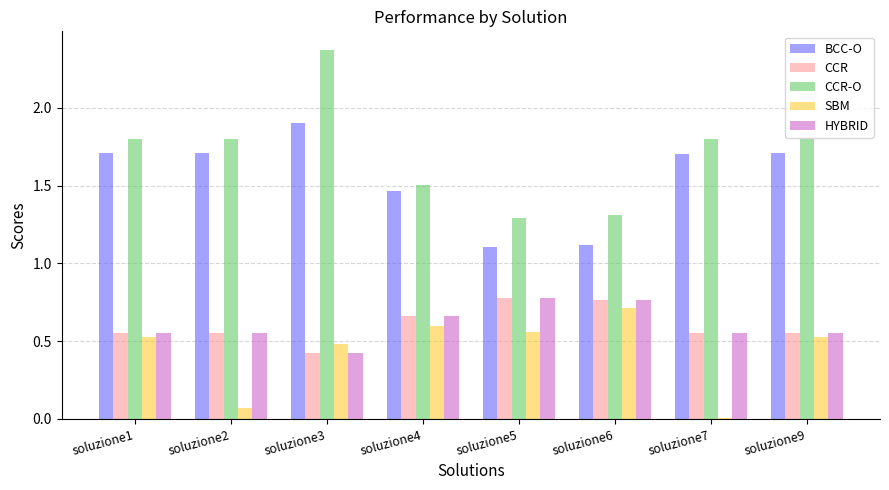

How many BCC-O values are between 1 and 2?

8